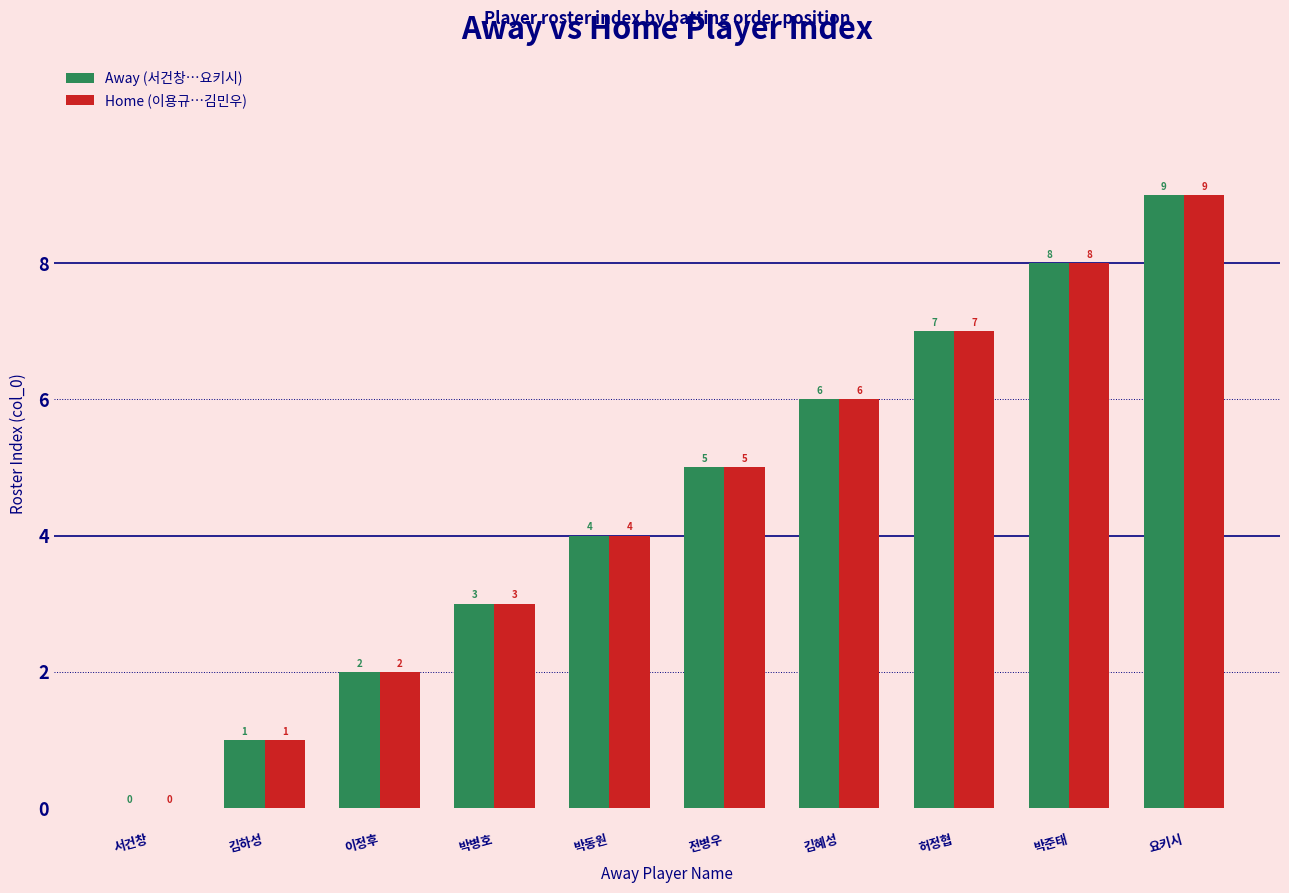

Reading left to right, extract all data points from this chart.

Away (서건창…요키시): 0	1	2	3	4	5	6	7	8	9
Home (이용규…김민우): 0	1	2	3	4	5	6	7	8	9